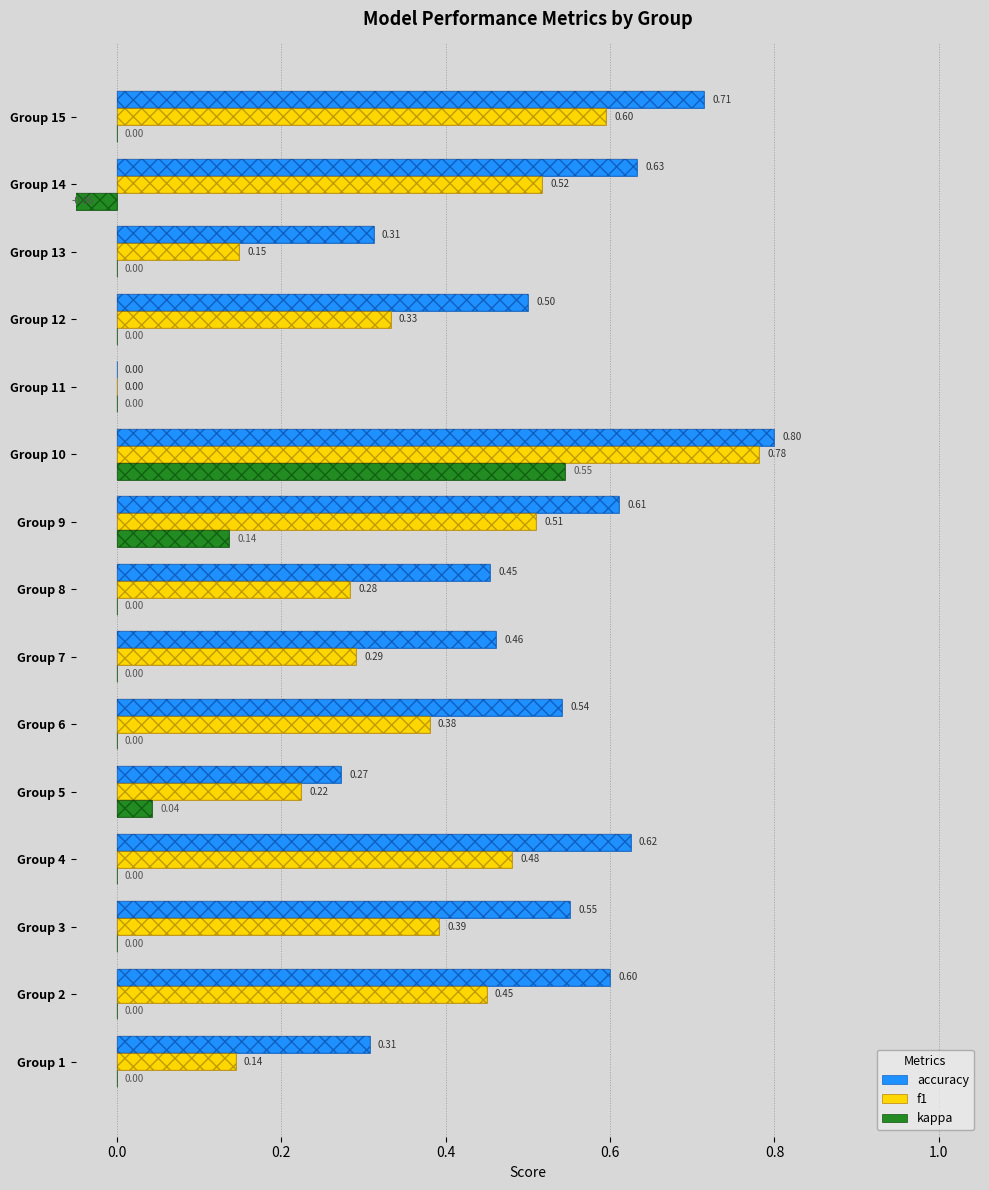

How many groups of bars are there?

15